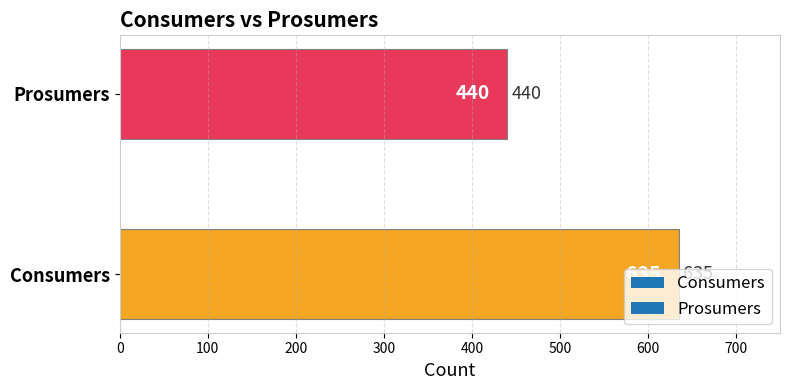

The chart shows a value of 122 at Prosumers. True or false?

False